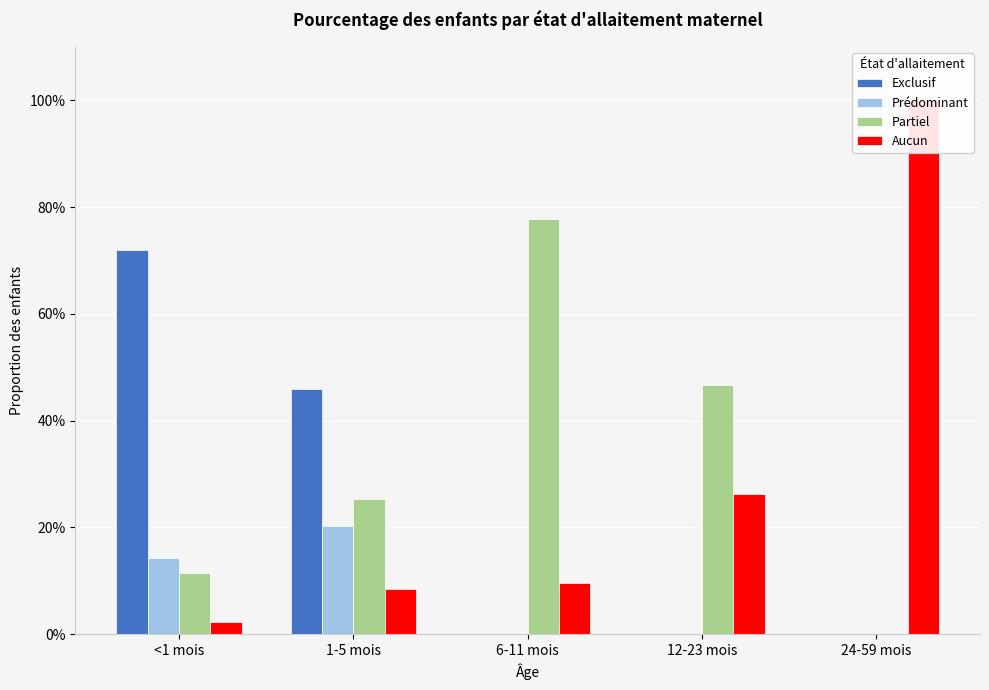

What is the sum of all Aucun values?

1.5